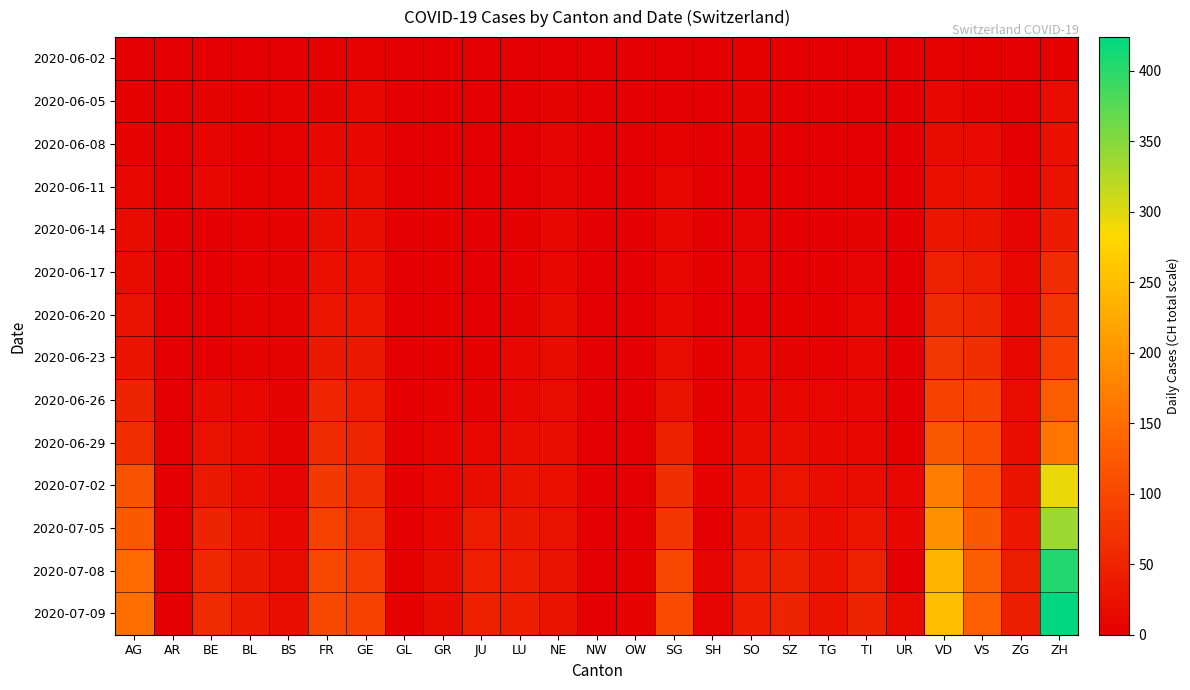

How many data points does each series have?

25